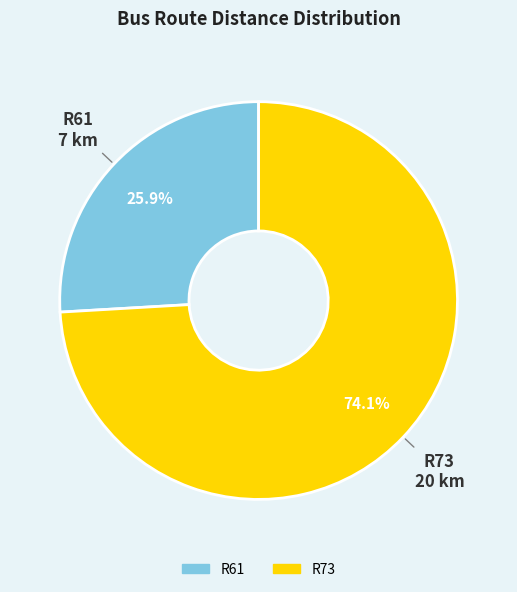

Which slice is the smallest?

R61